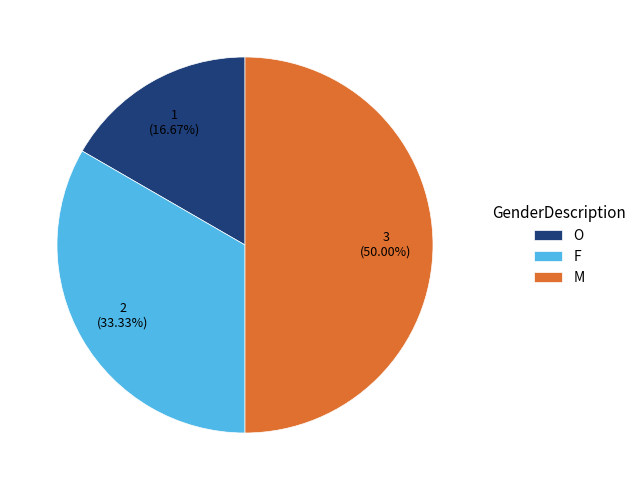

Which slice is the smallest?

O